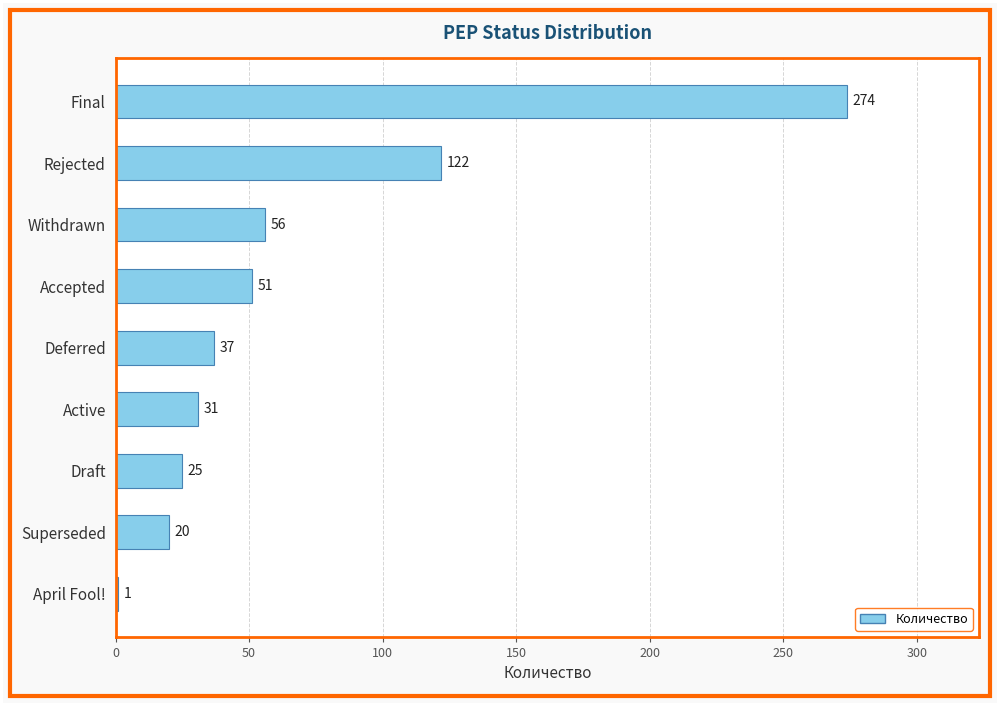

What position from the top is April Fool!?

9